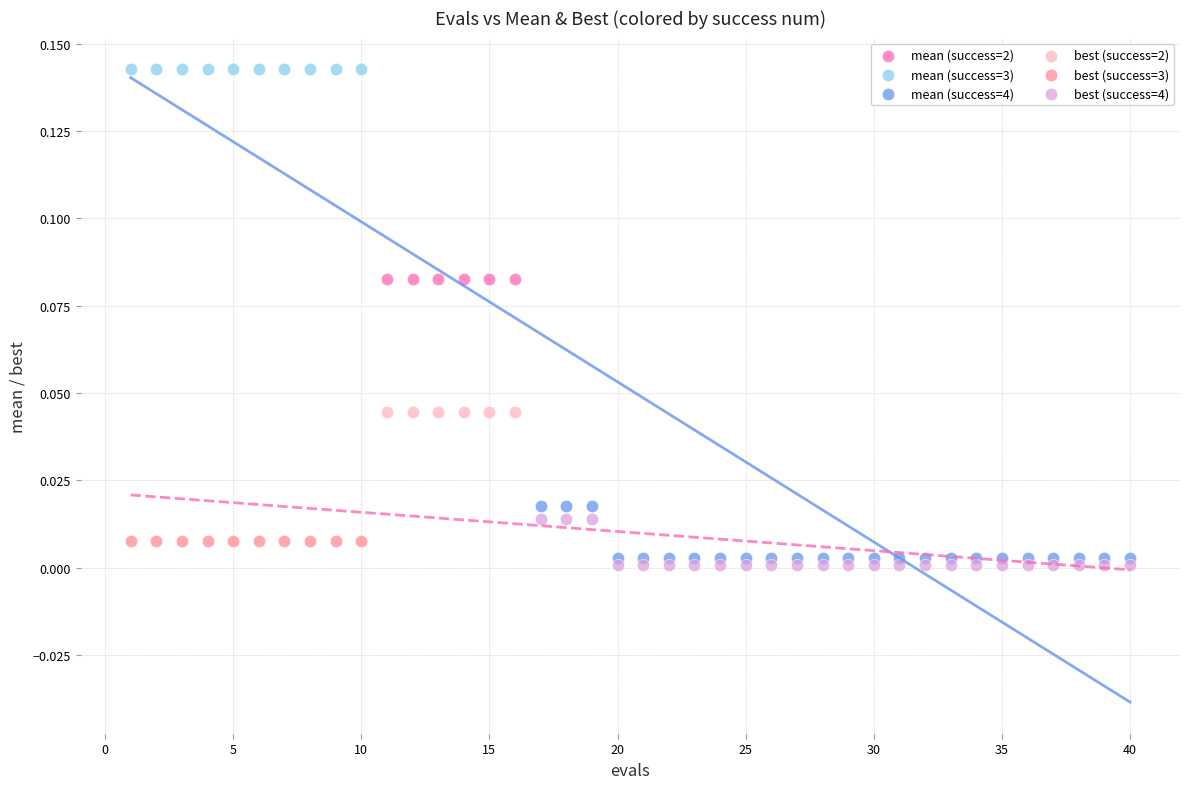

What are all the series names shown in the legend?

mean (success=2), mean (success=3), mean (success=4), best (success=2), best (success=3), best (success=4)